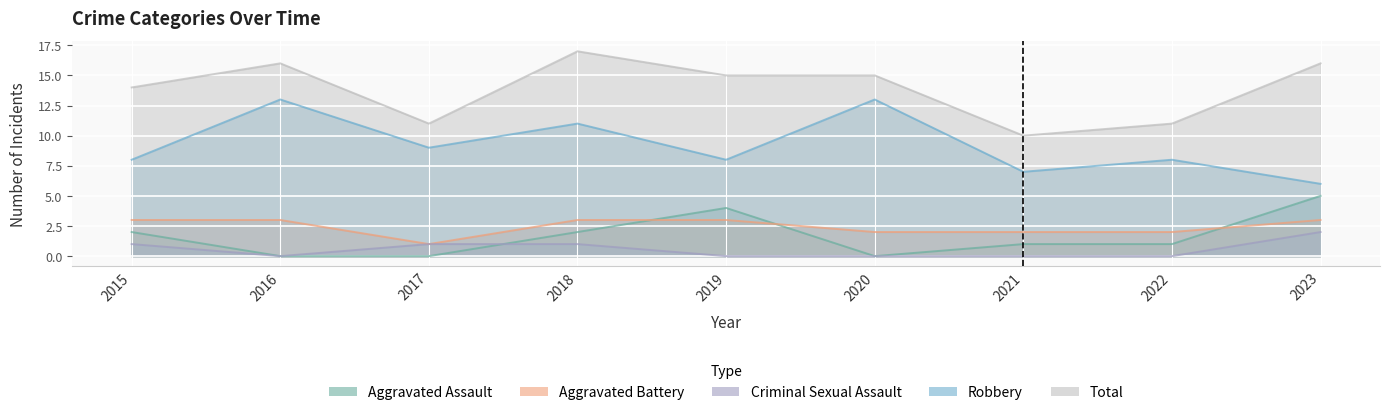

At which category does Aggravated Assault reach its first local peak?

2019